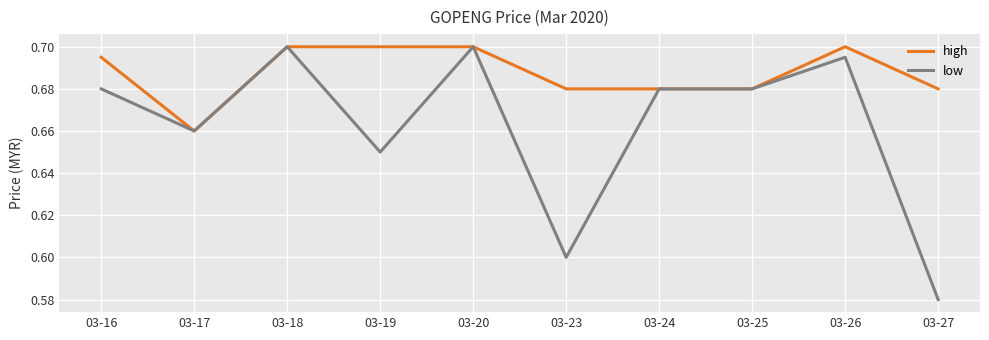

Where is the first local minimum for low?

03-17